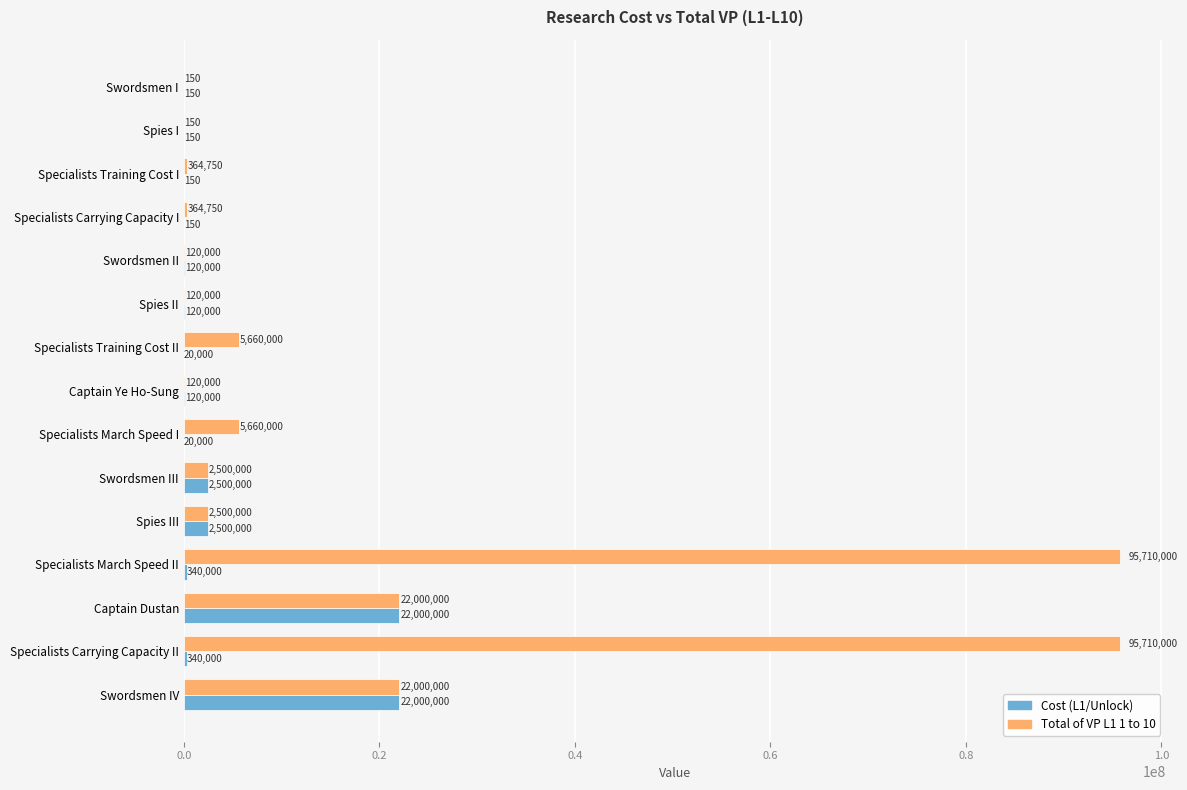

The Total of VP L1 1 to 10 series shows 160827156 at Specialists March Speed II. True or false?

False